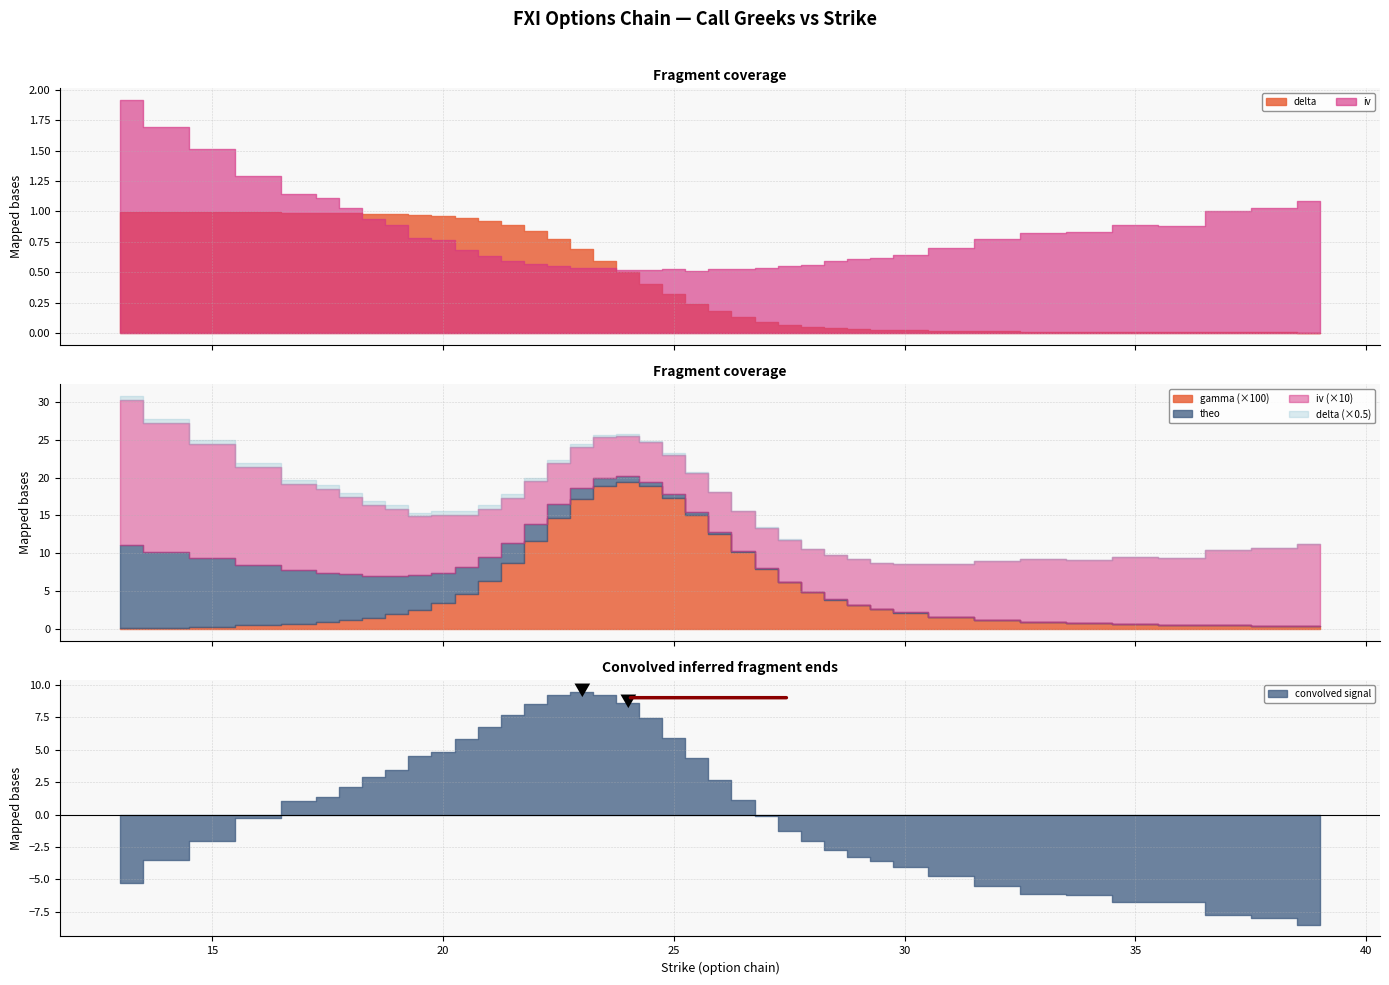

Which series ends up on top after the final intersection of theo and iv?

iv